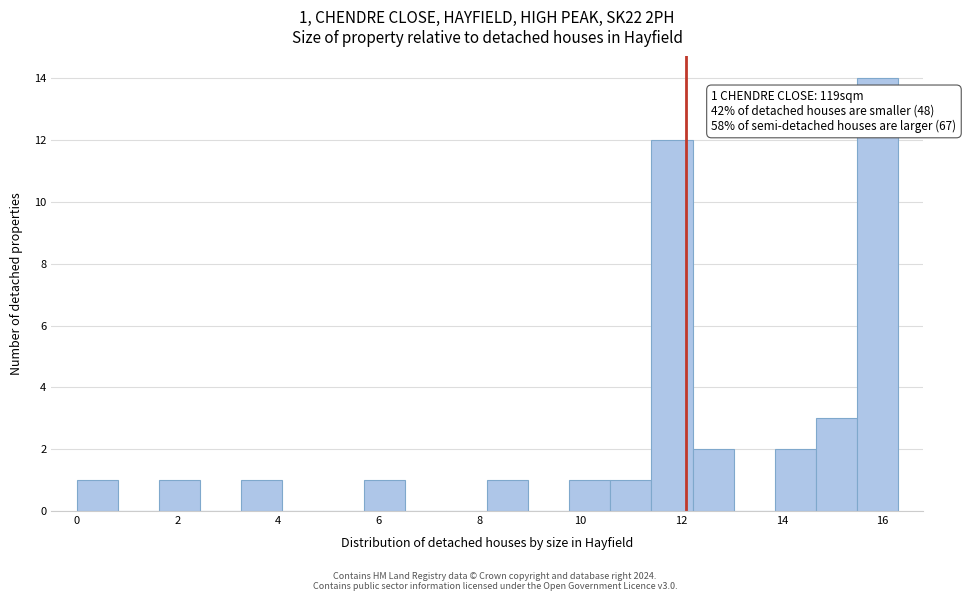

Which range on the x-axis has the tallest bar?

15.4 to 16.4